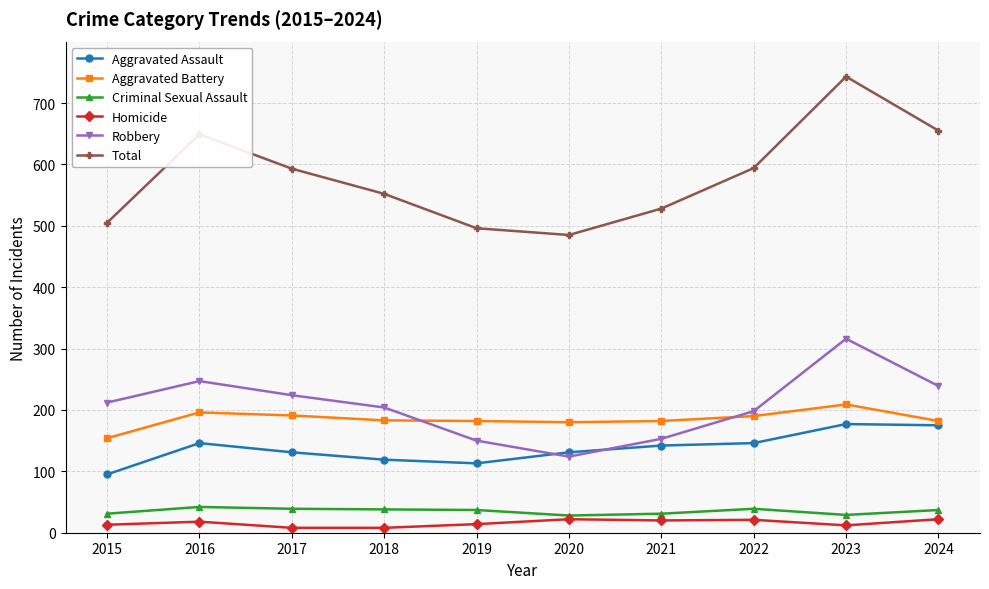

What is the sum of all Total values?

5800